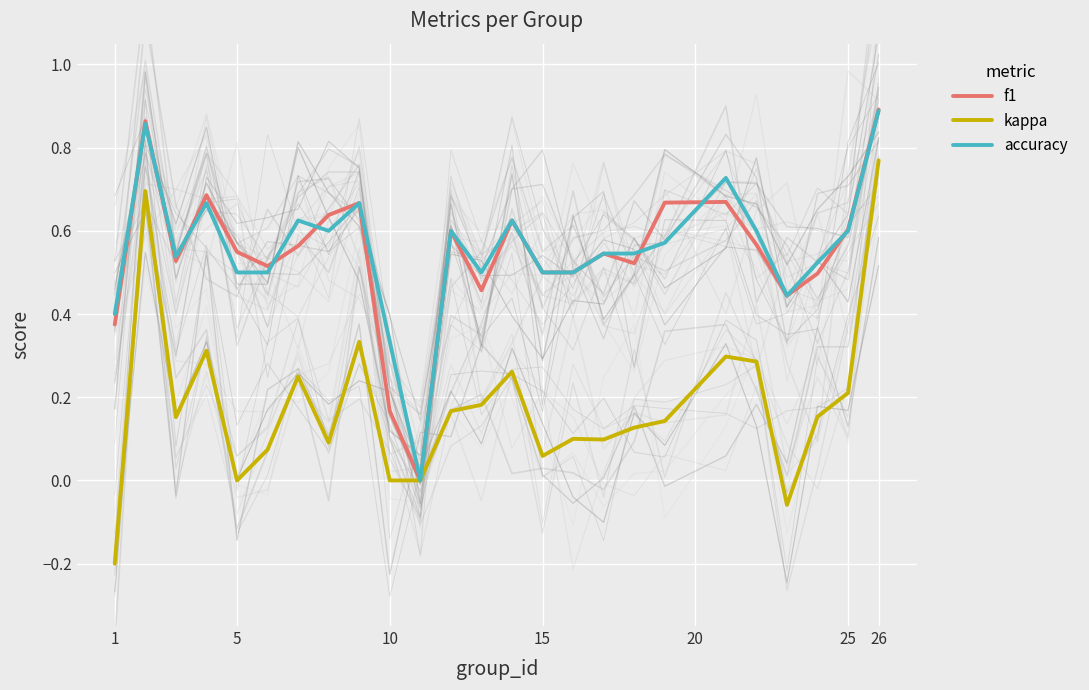

Is the value of f1 at 10 greater than the value of kappa at 11?

Yes